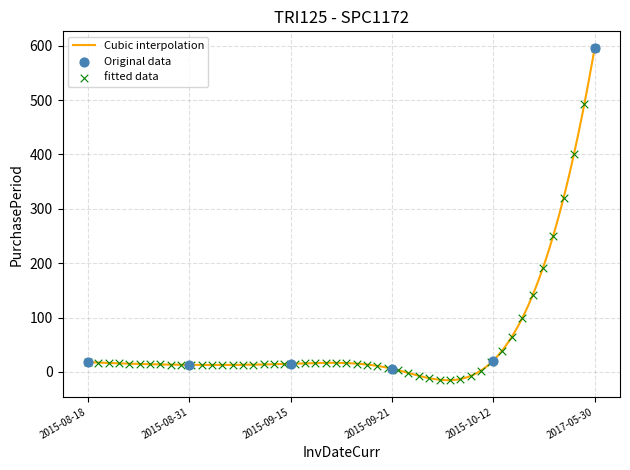

Which has a higher value, 2017-05-30 or 2015-09-21?

2017-05-30